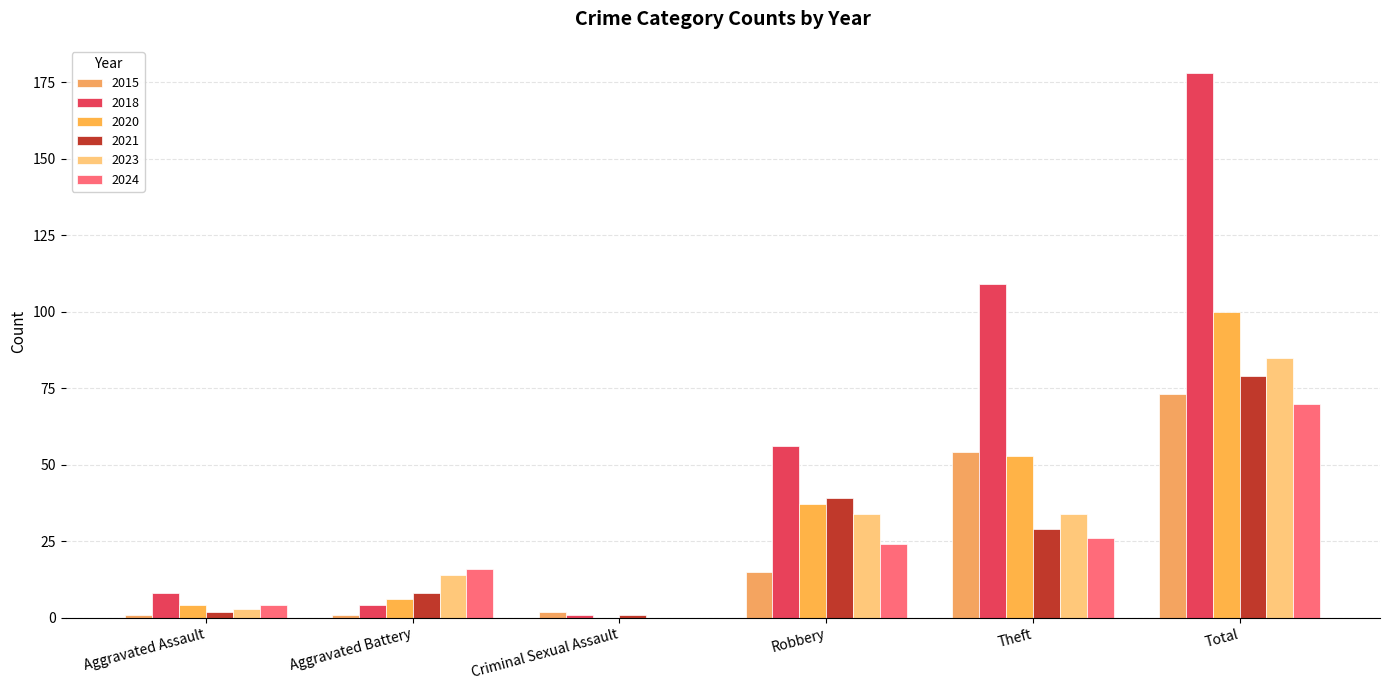

How many distinct data groups are displayed?

6